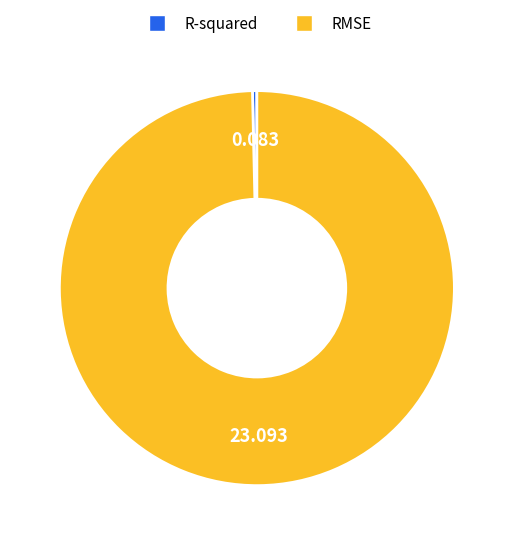

Rank the categories by value from lowest to highest.

R-squared, RMSE